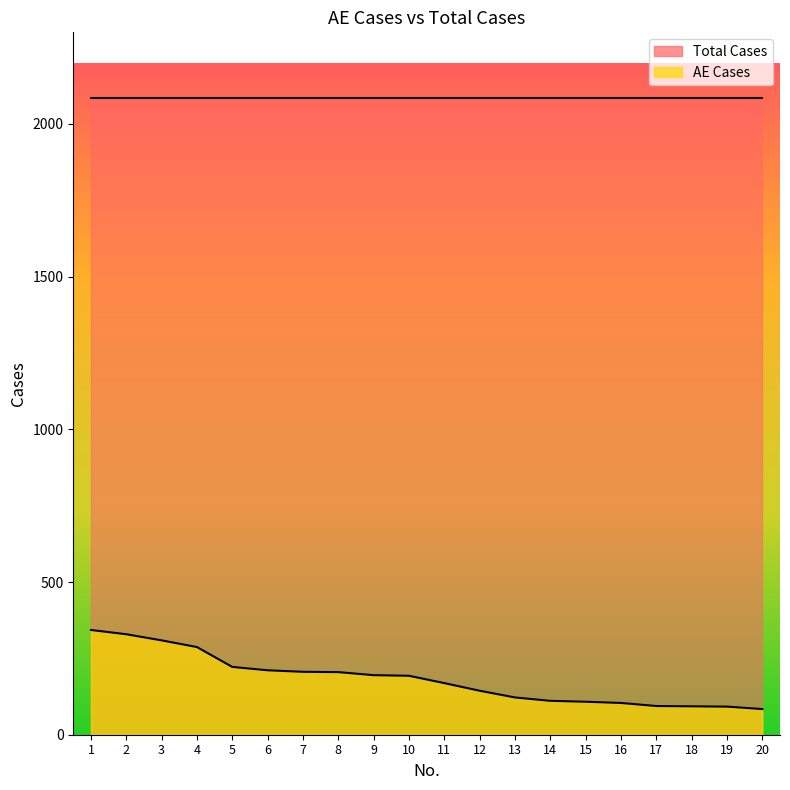

True or false: the data shows 122 at 13.

True